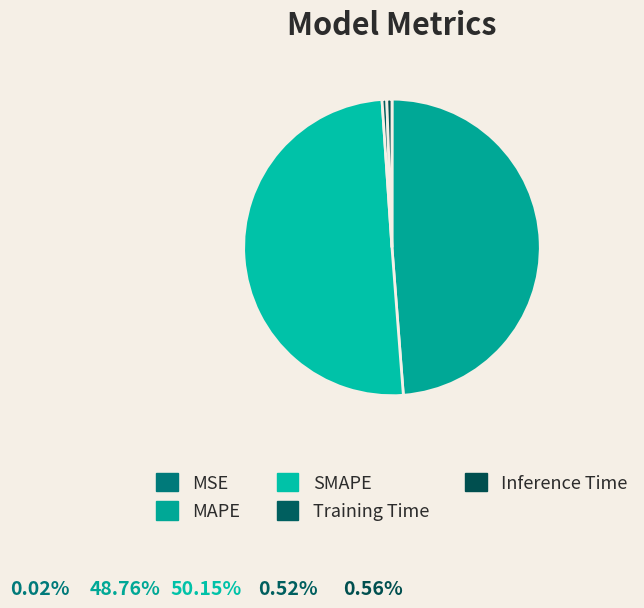

Is it true that Training Time is 8% of the pie?

False